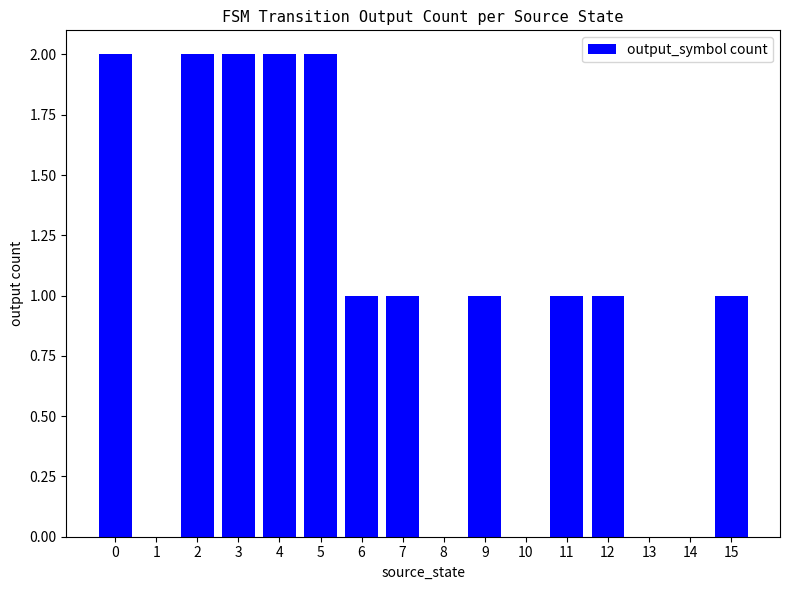

Which has a higher value, 4 or 9?

4